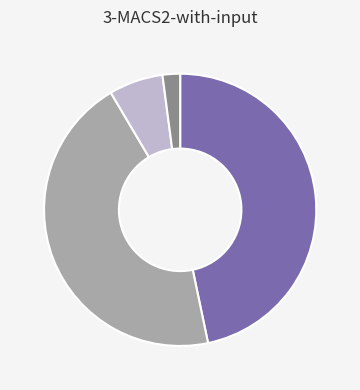

Is there any slice that represents more than half of the pie?

No